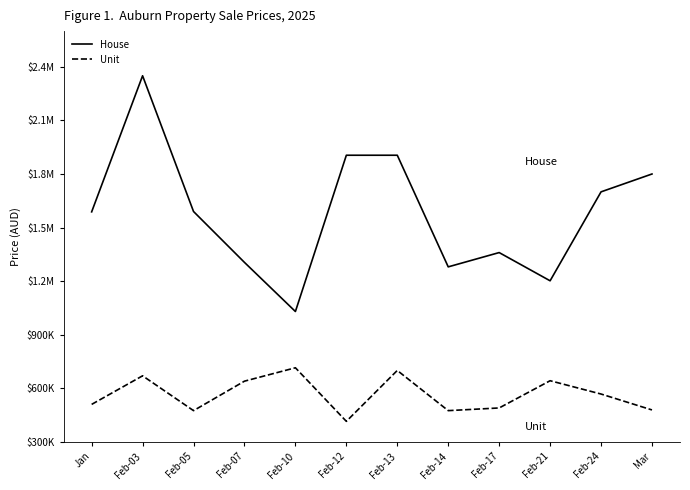

What is the average value of the Unit series?

564949